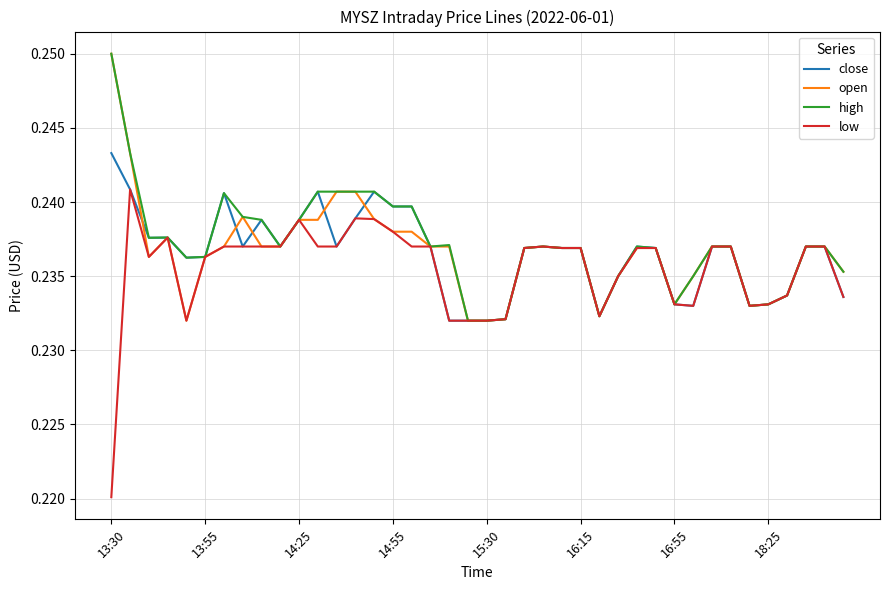

Which series has the widest spread of values?

low